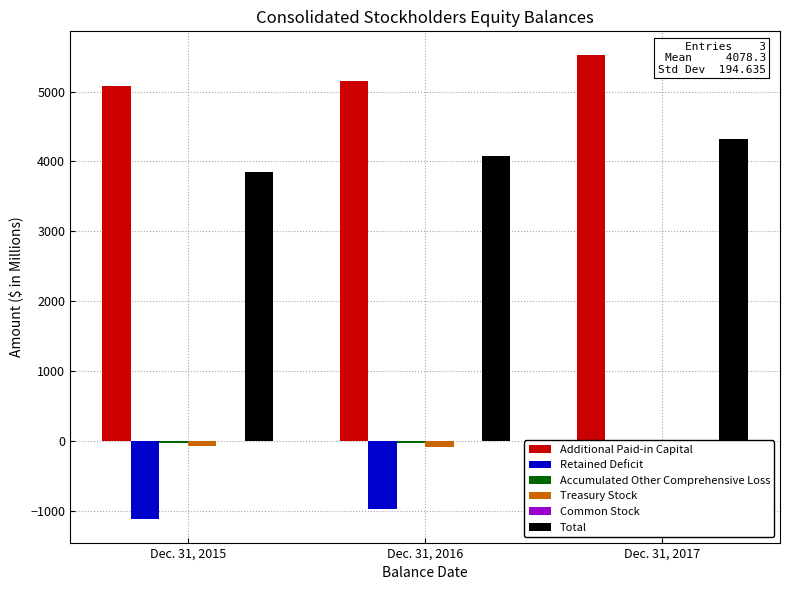

How many bars are there in total?

18